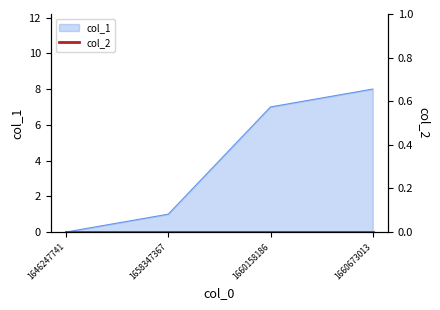

What value does the data have at 1658347367?

1